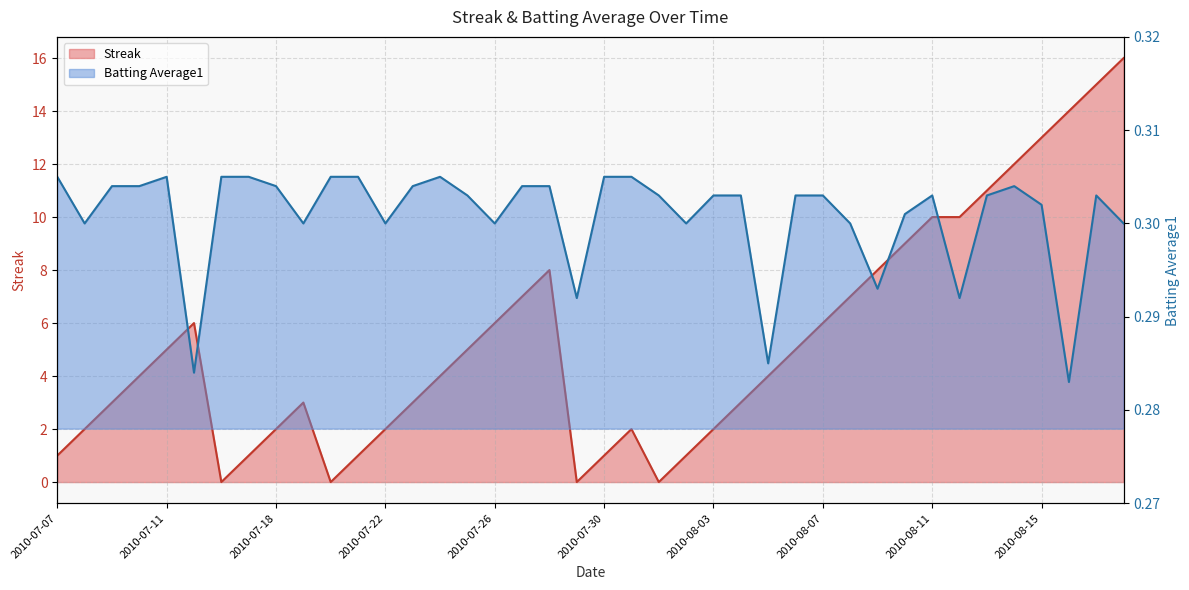

How many interior local peaks does the Streak series have?

4